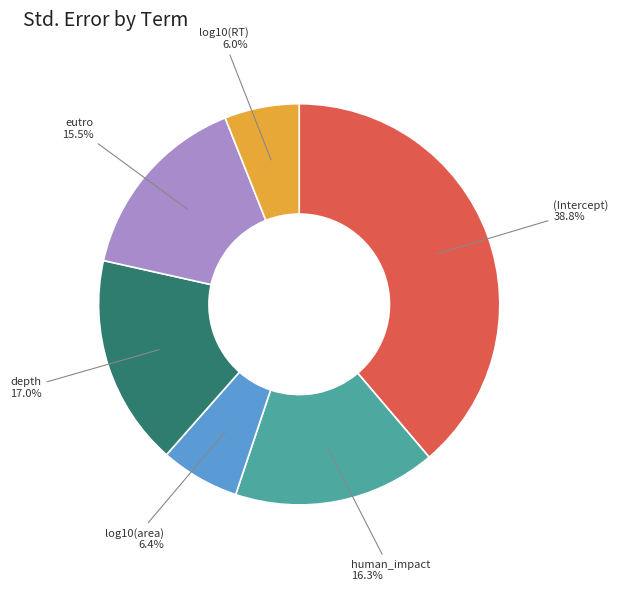

To the nearest percent, what percentage of the pie is (Intercept)?

39%